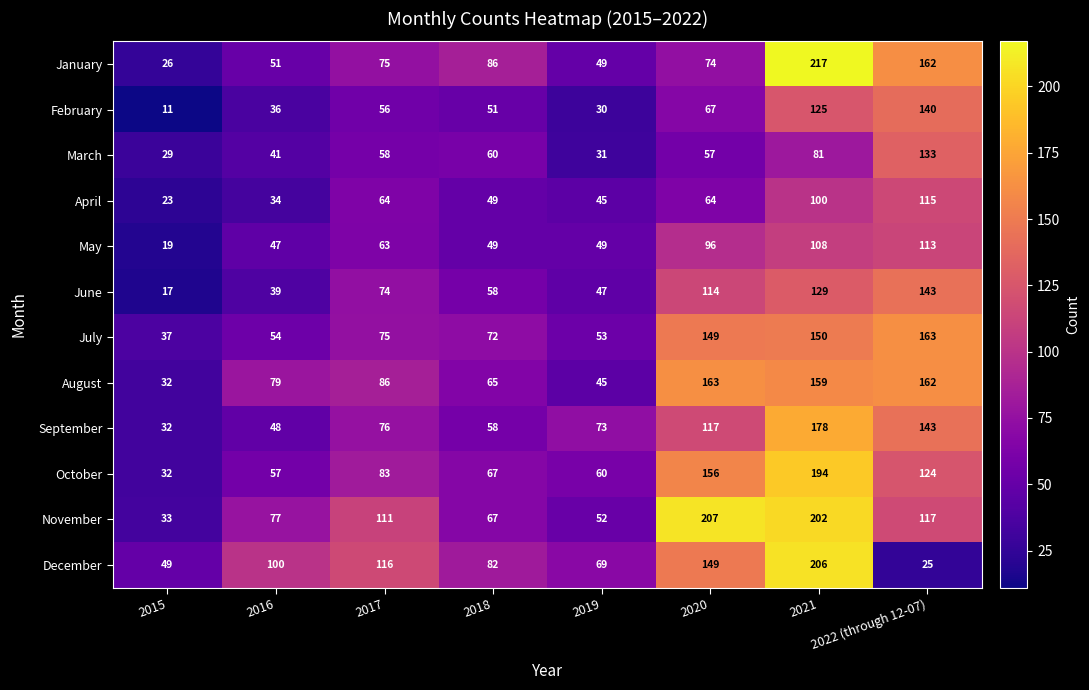

What is the greatest value displayed?

217